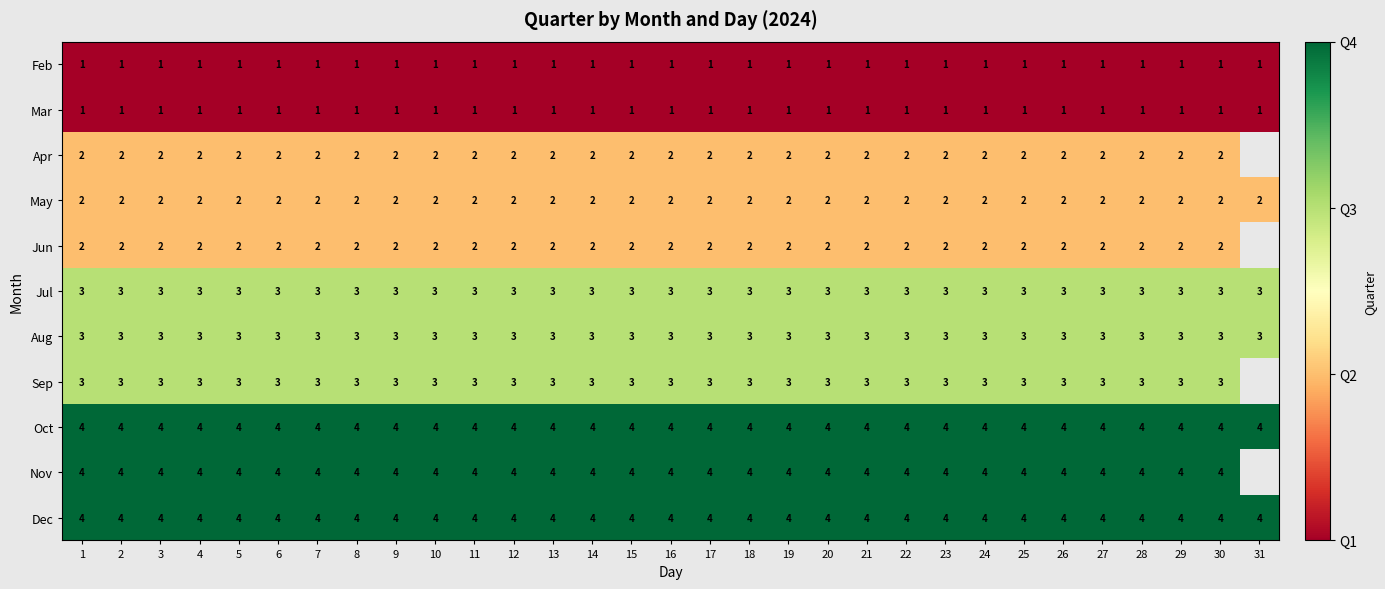

What is the maximum value for Aug?

3